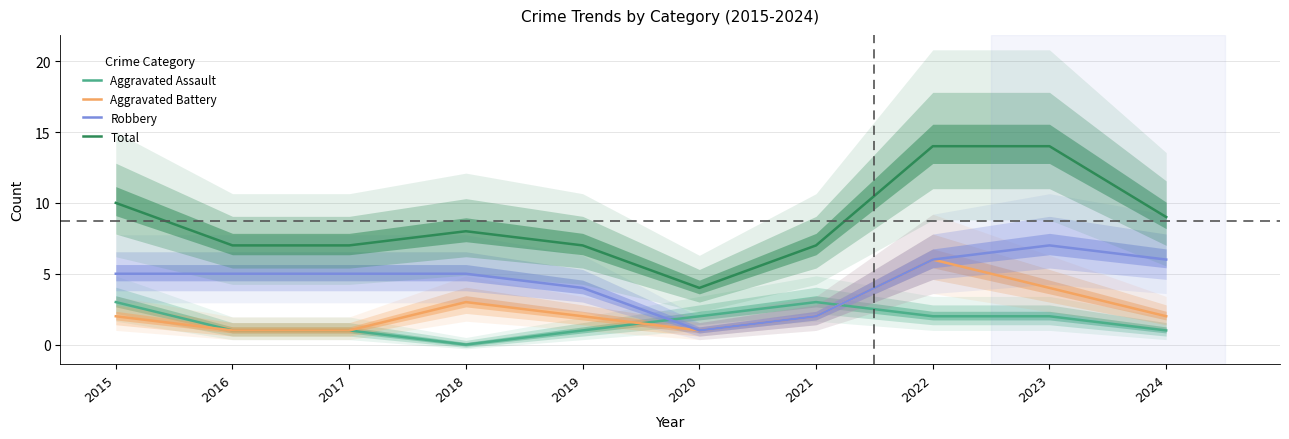

Reading left to right, list all the values displayed in this chart.

Aggravated Assault: 3	1	1	0	1	2	3	2	2	1
Aggravated Battery: 2	1	1	3	2	1	2	6	4	2
Robbery: 5	5	5	5	4	1	2	6	7	6
Total: 10	7	7	8	7	4	7	14	14	9